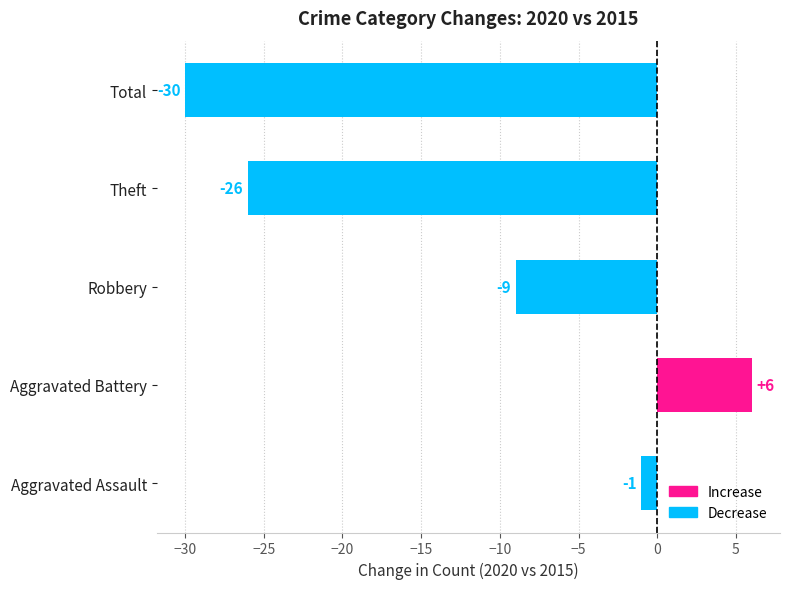

Rank the categories by value from lowest to highest.

Total, Theft, Robbery, Aggravated Assault, Aggravated Battery